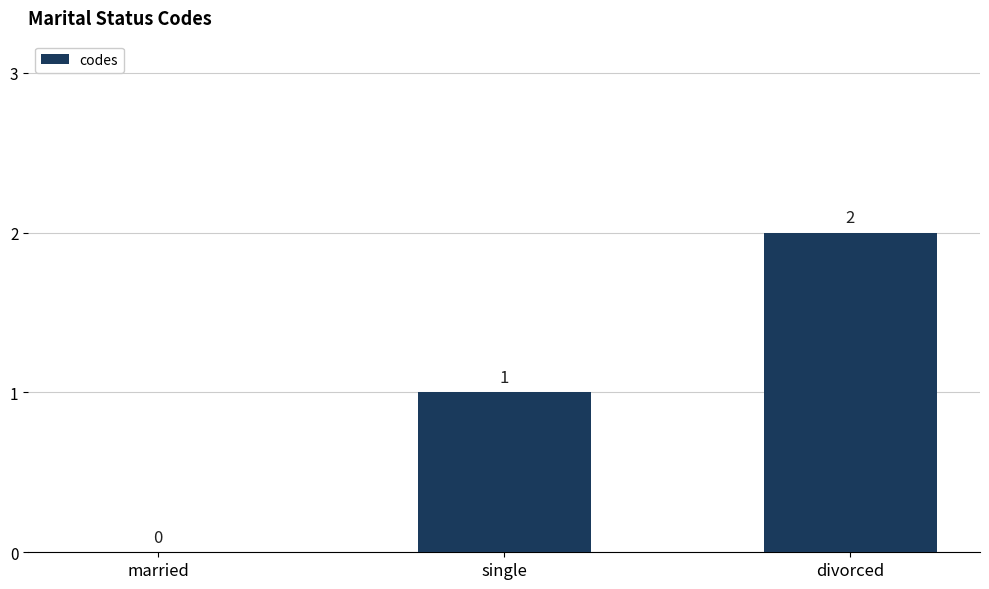

How many values are above zero?

2